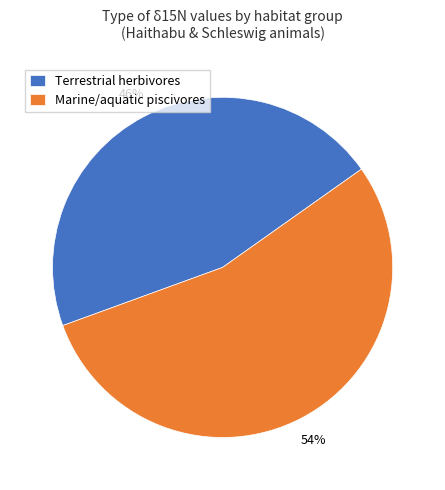

Combined, do Marine/aquatic piscivores and Terrestrial herbivores account for over 50%?

Yes